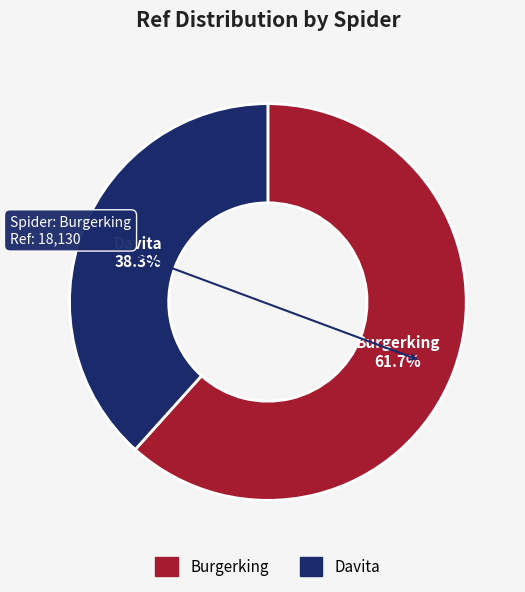

Count the number of slices in the pie.

2